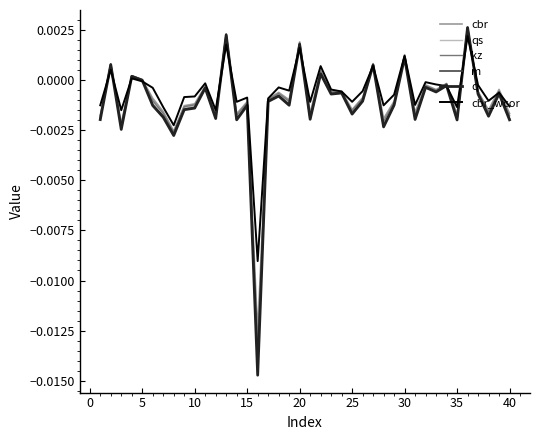

Which series has the largest range (max minus min)?

q